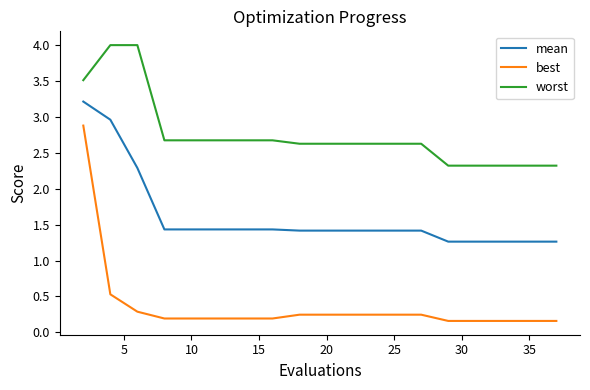

What are all the series names shown in the legend?

mean, best, worst